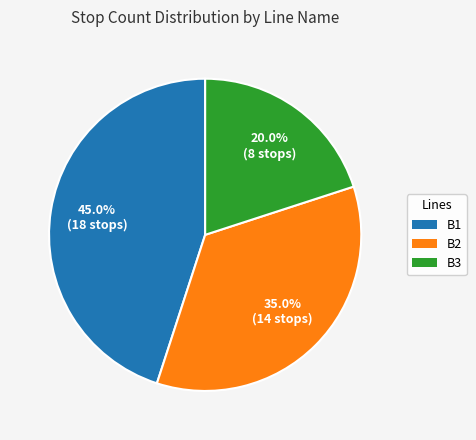

What is the largest slice in the pie chart?

B1